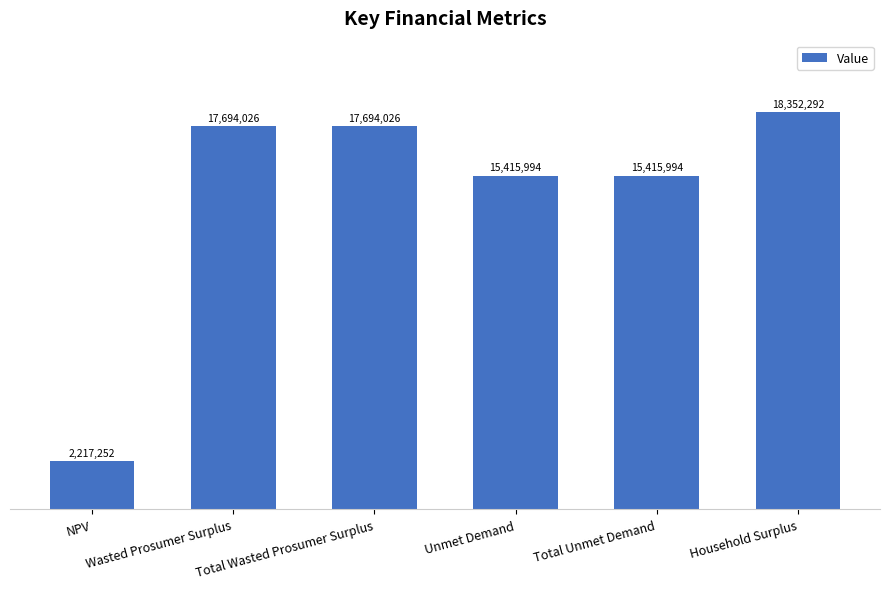

Is it true that the value at Wasted Prosumer Surplus is 17694026.5?

True